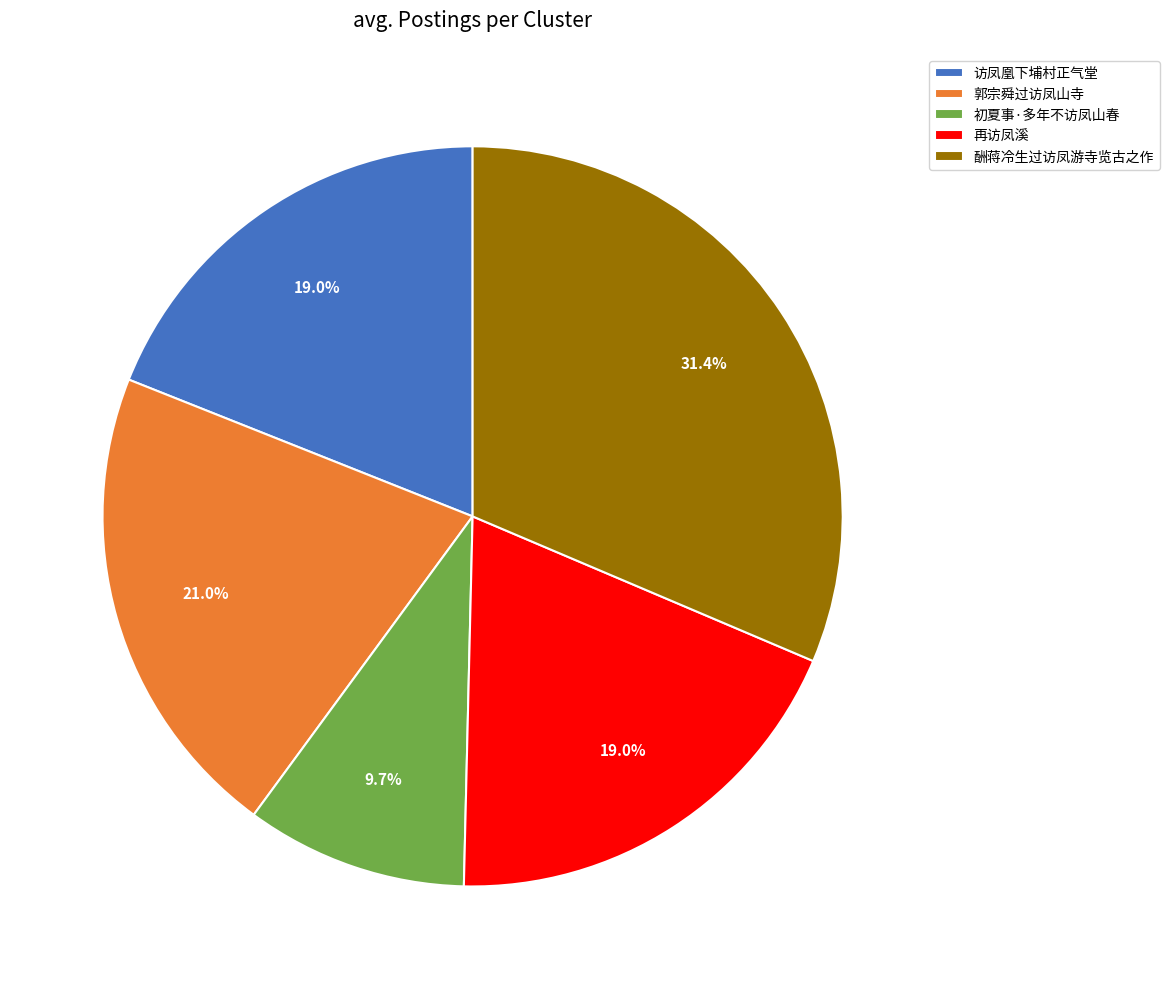

The 酬蒋冷生过访凤游寺览古之作 slice represents 31% of the pie. True or false?

True